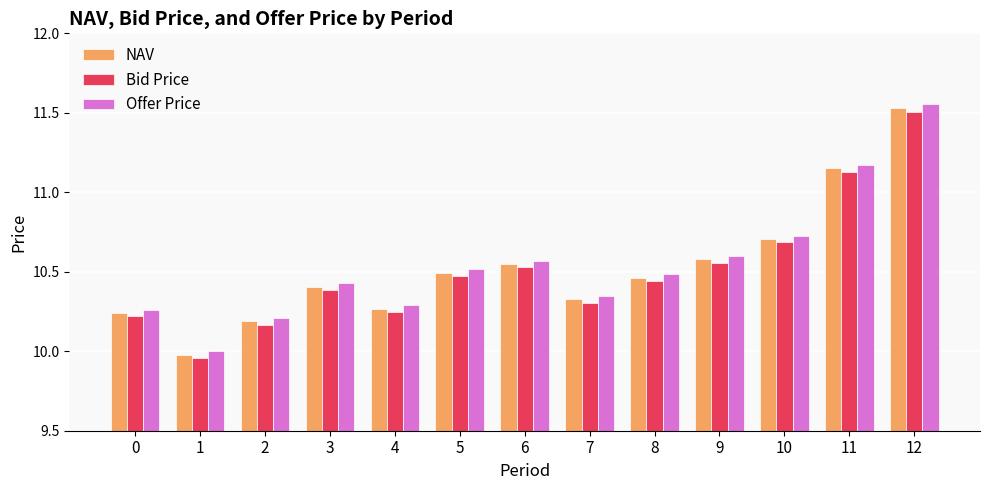

Which category has the highest value in the Bid Price series?

12